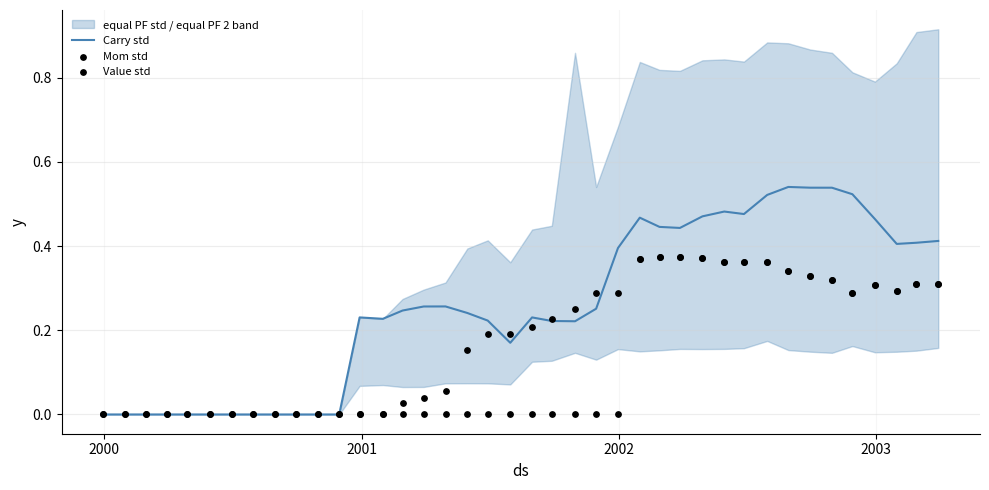

What are all the series names shown in the legend?

Carry std, Mom std, Value std